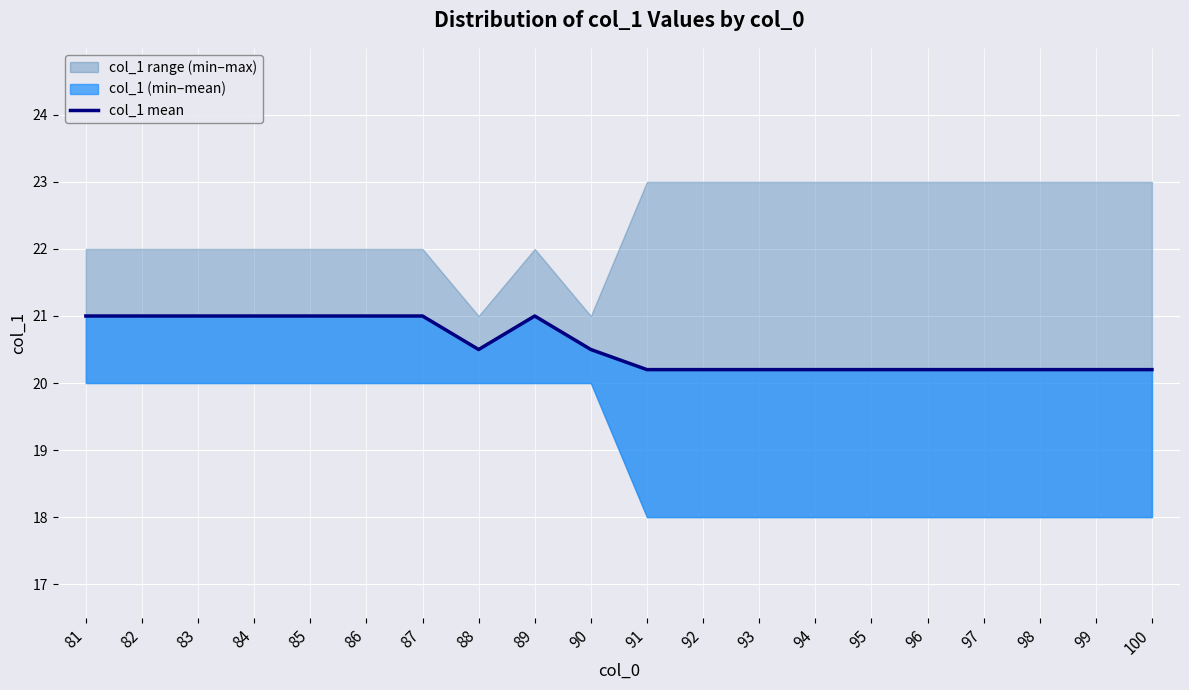

What is the difference between the maximum and minimum values?

0.8